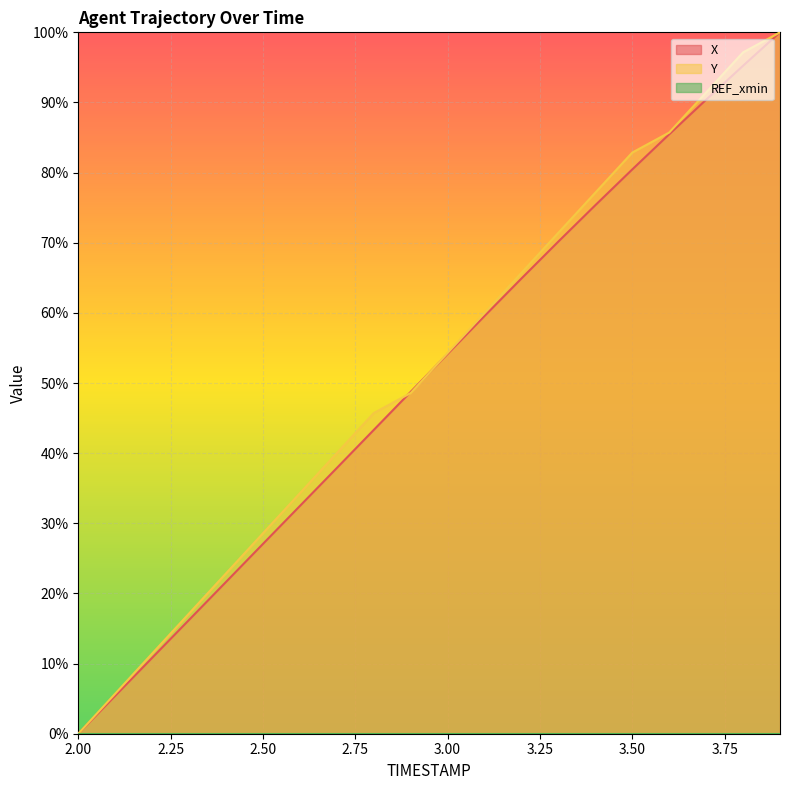

Which series ends up on top after the final intersection of Y and X?

Y